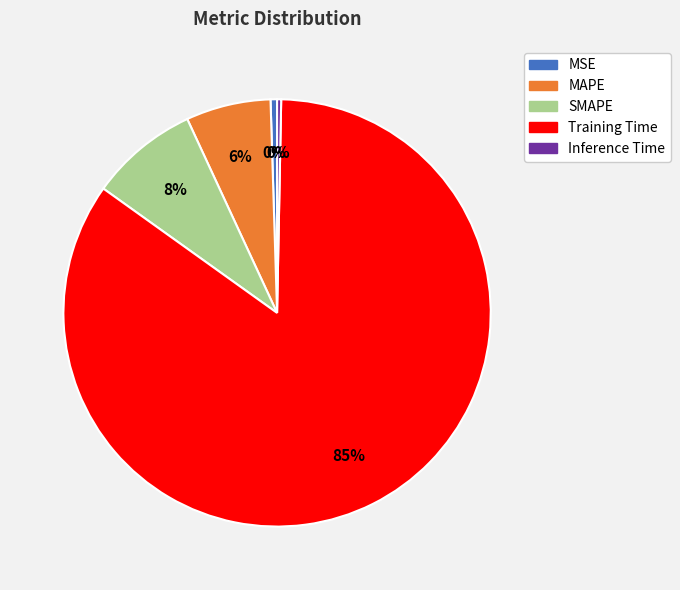

Combined, do Inference Time and MSE account for over 50%?

No